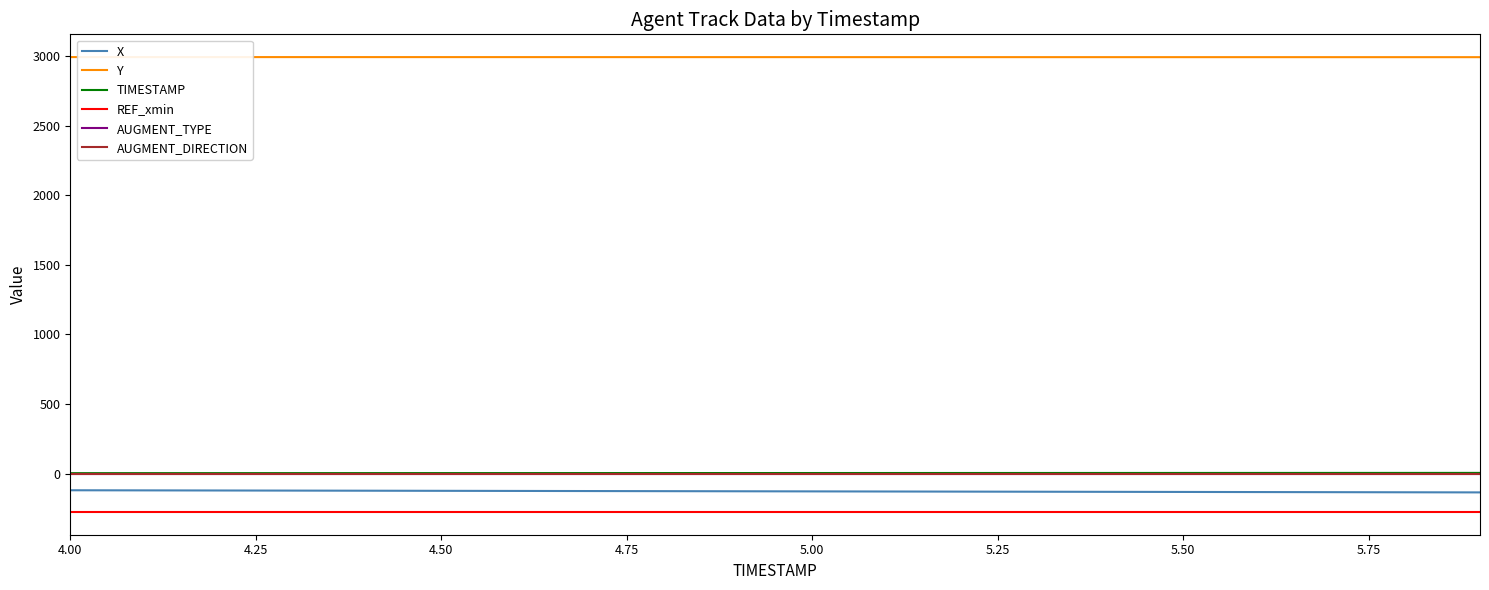

Which series has the largest total across all categories?

Y